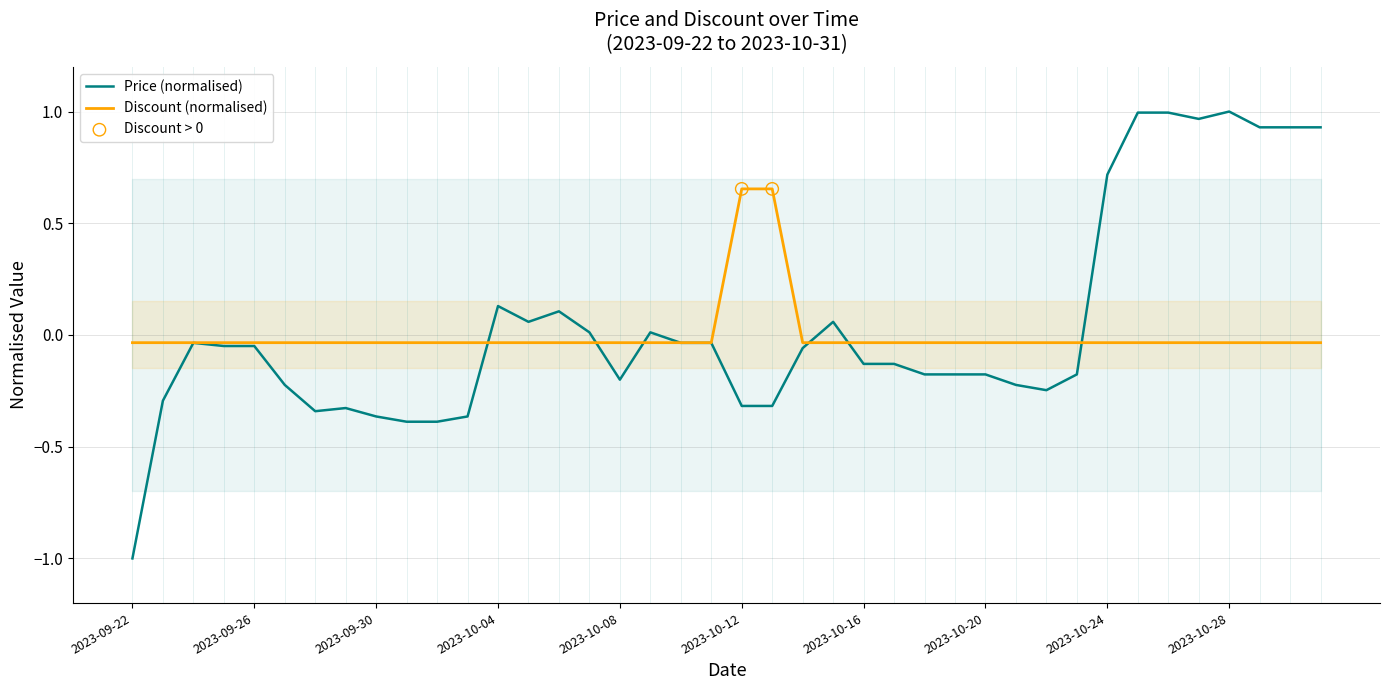

What is the total value across all series at 2023-09-28?

-0.4